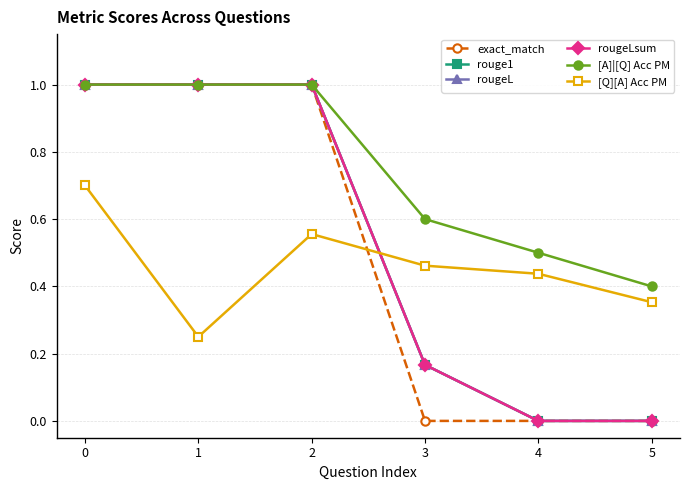

Does the chart have visible grid lines?

Yes